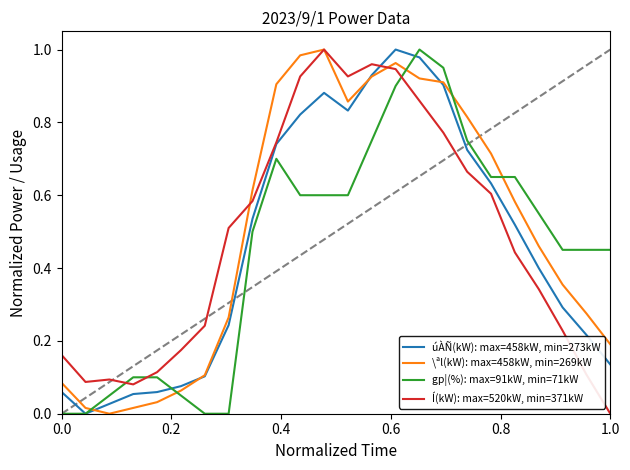

Rank the series by their average value, from lowest to highest.

gp¦(%): max=91kW, min=71kW, úÀÑ(kW): max=458kW, min=273kW, Í(kW): max=520kW, min=371kW, \ªl(kW): max=458kW, min=269kW